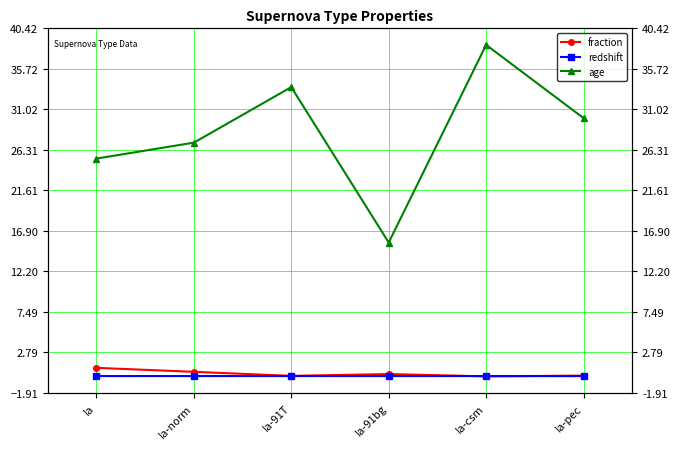

Rank the series by their maximum value, from lowest to highest.

redshift, fraction, age